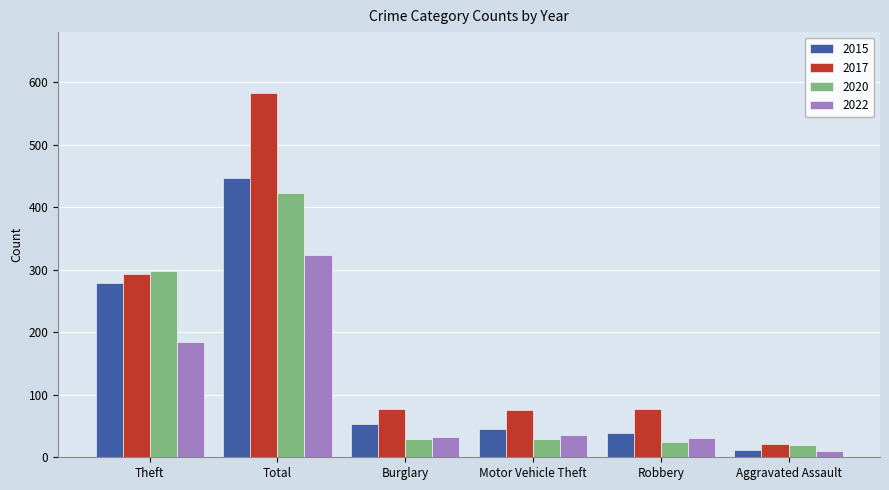

Where is 2020 nearest to the value 220?

Theft